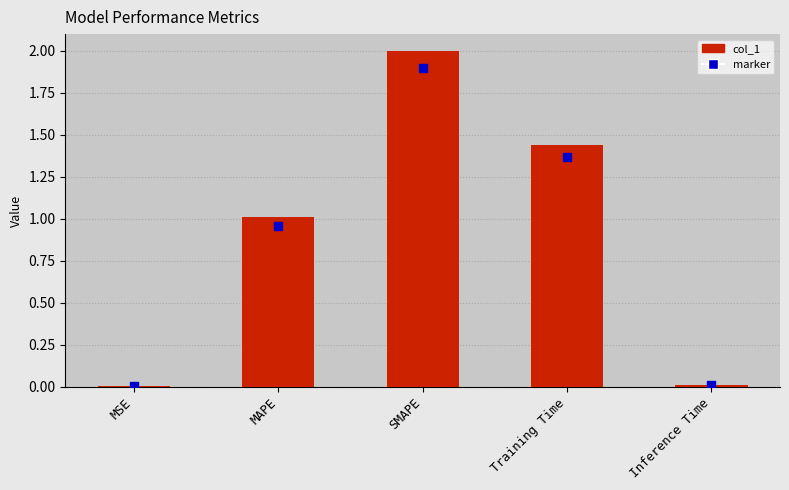

What is the change in value from MAPE to Training Time?

+0.4